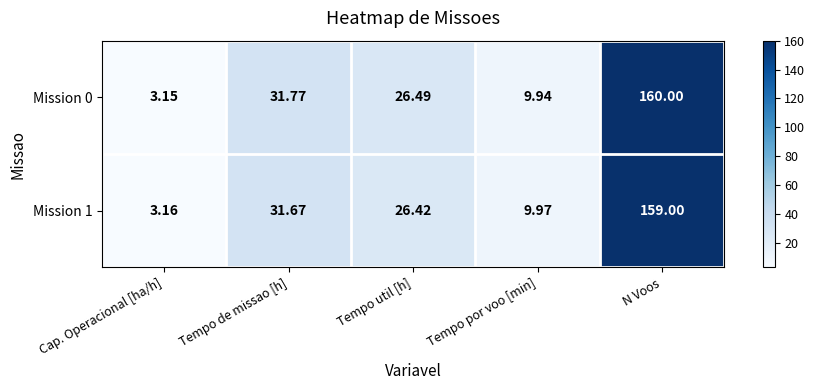

Which category has the highest value in the Mission 0 series?

N Voos